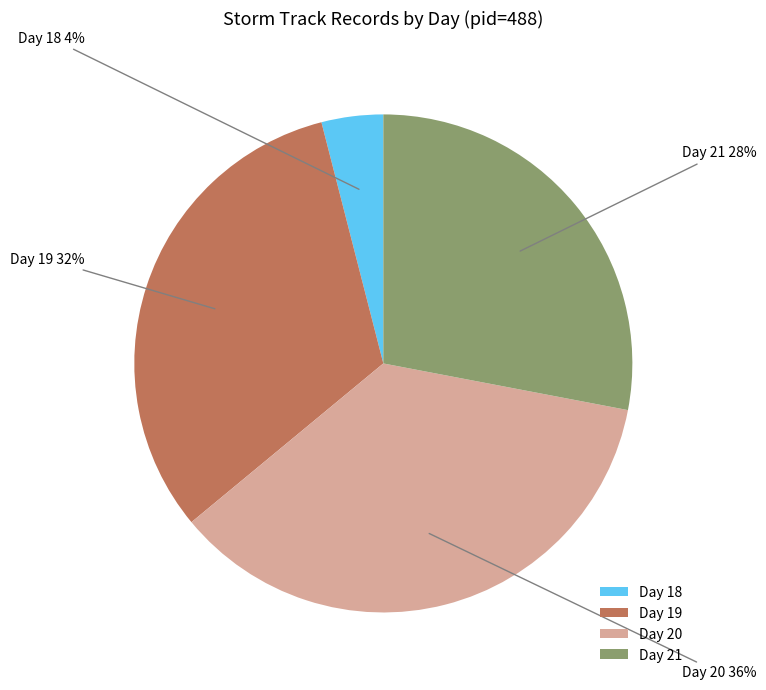

Between Day 21 and Day 18, which is larger?

Day 21